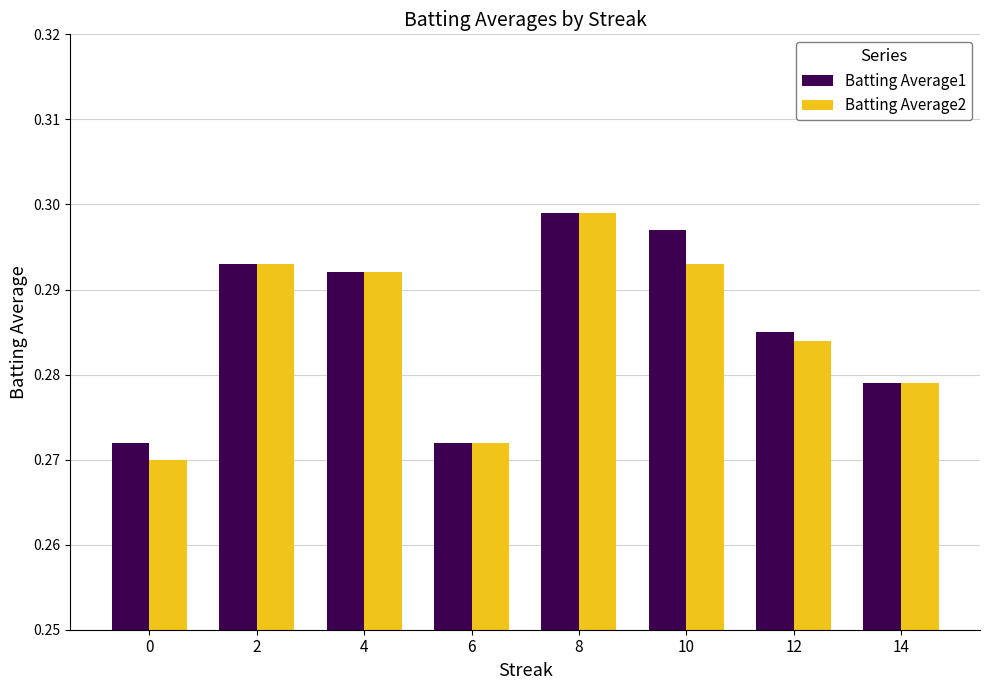

What is the sum of all Batting Average1 values?

2.3